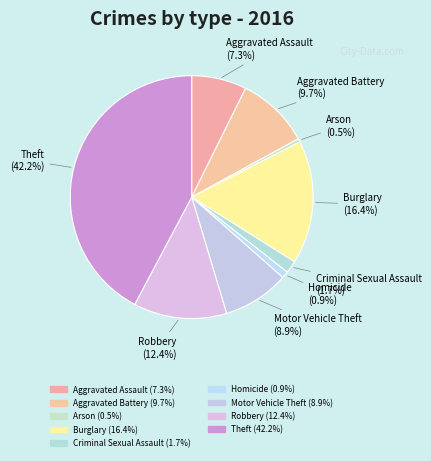

Does Homicide represent more than half of the total?

No